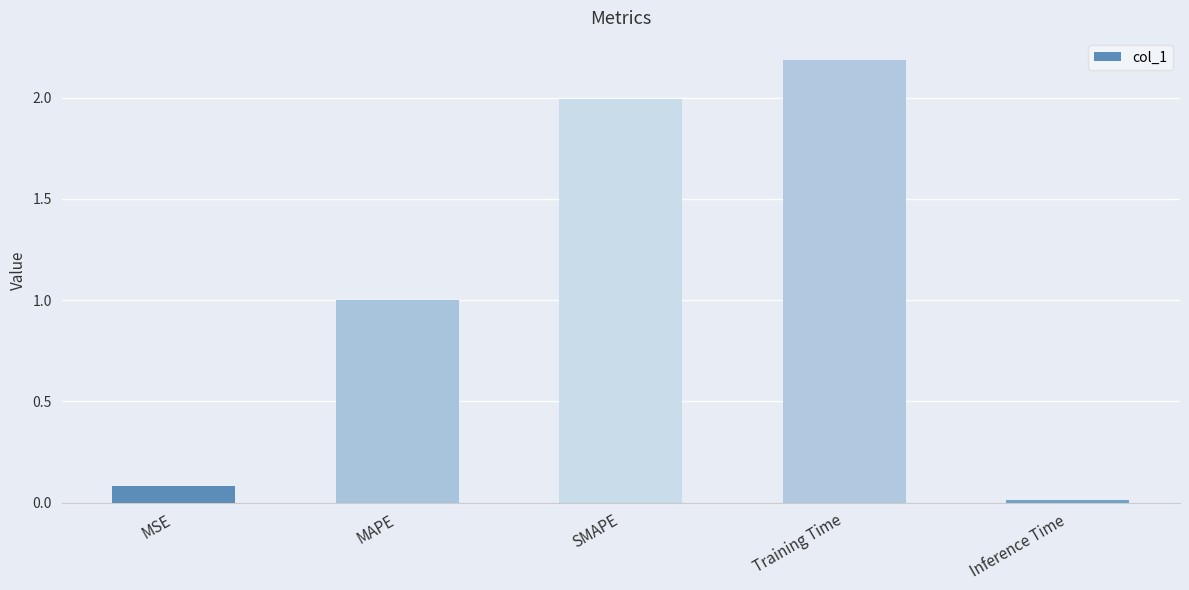

What is the approximate value at MAPE?

1.0